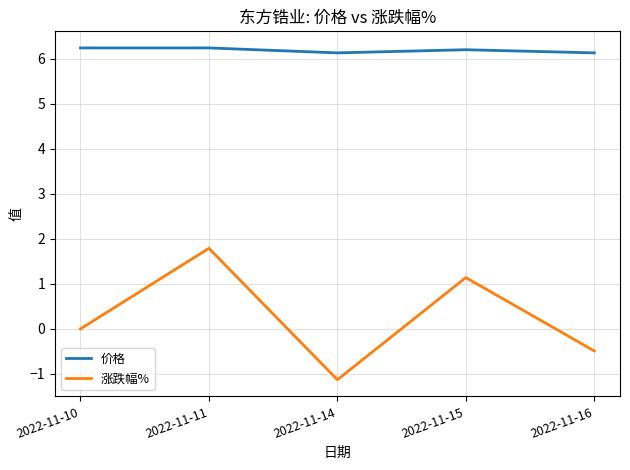

Reading right to left, transcribe all the data shown in this chart.

价格: 2022-11-16=6.1	2022-11-15=6.2	2022-11-14=6.1	2022-11-11=6.2	2022-11-10=6.2
涨跌幅%: 2022-11-16=-0.5	2022-11-15=1.1	2022-11-14=-1.1	2022-11-11=1.8	2022-11-10=0.0